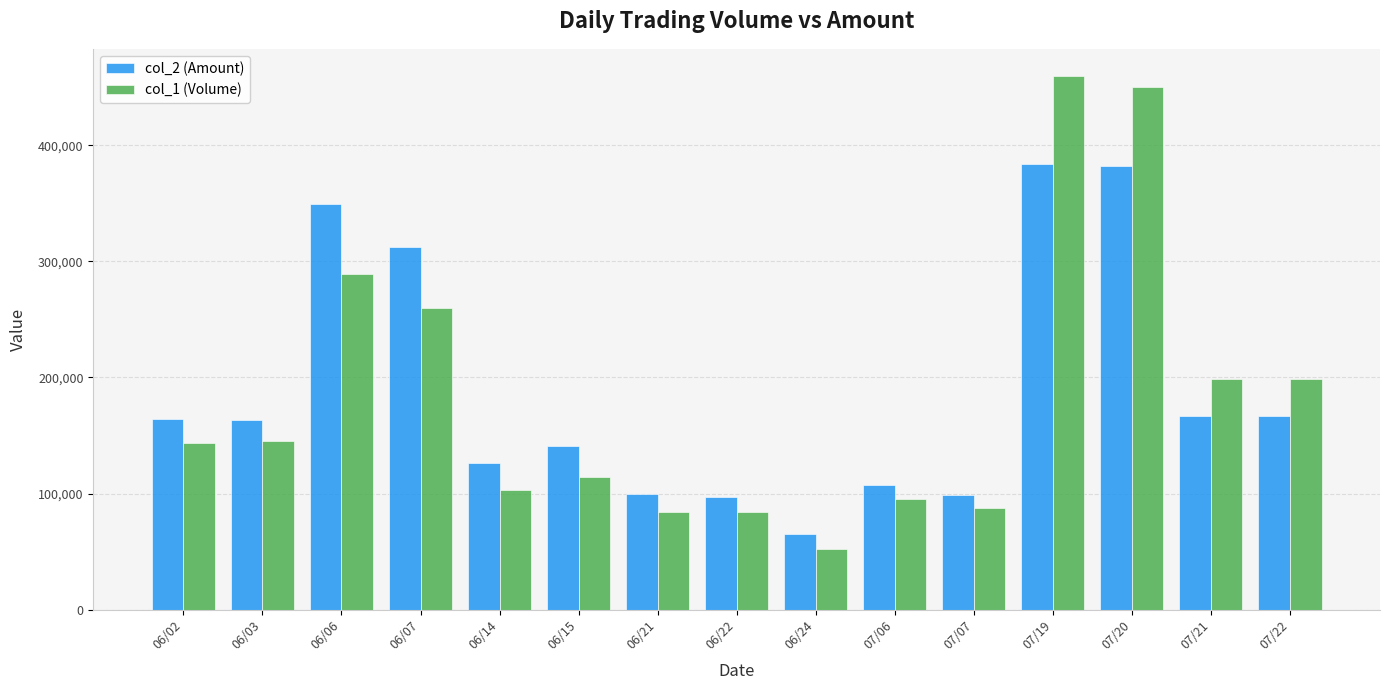

Is the value of col_1 (Volume) at 06/14 greater than the value of col_2 (Amount) at 06/22?

Yes